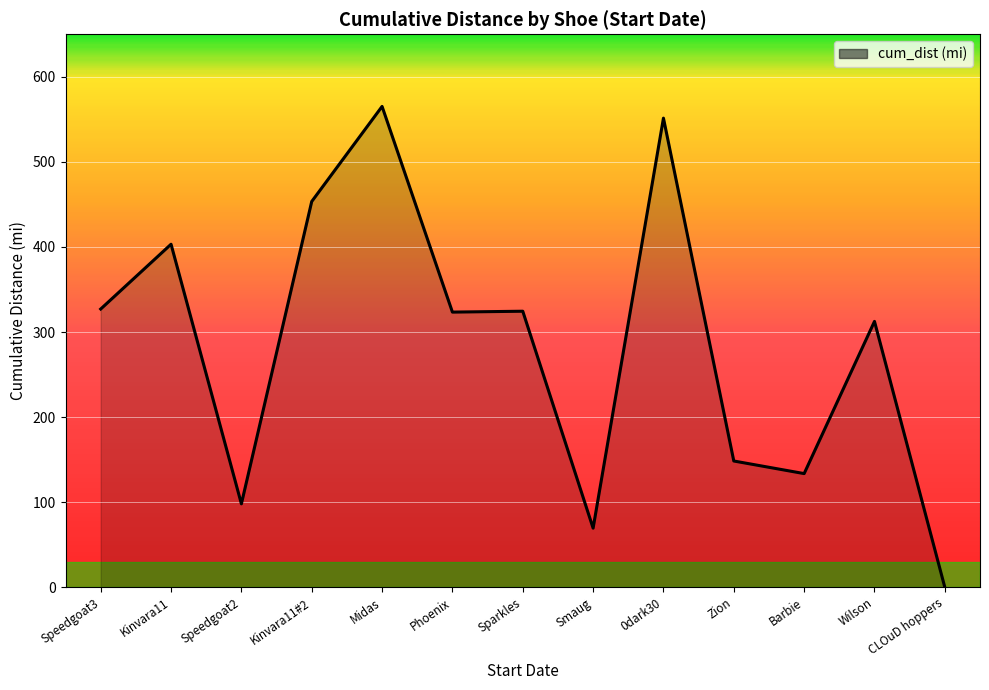

What is the greatest value displayed?

565.1